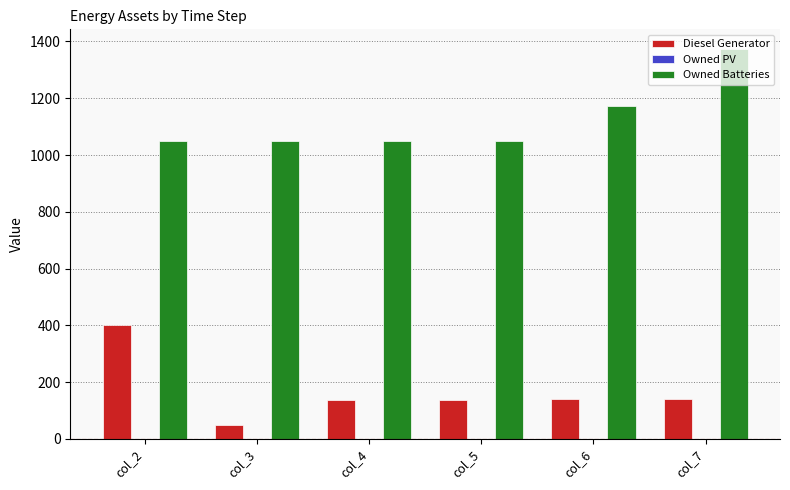

What is the total value across all series at col_7?

1513